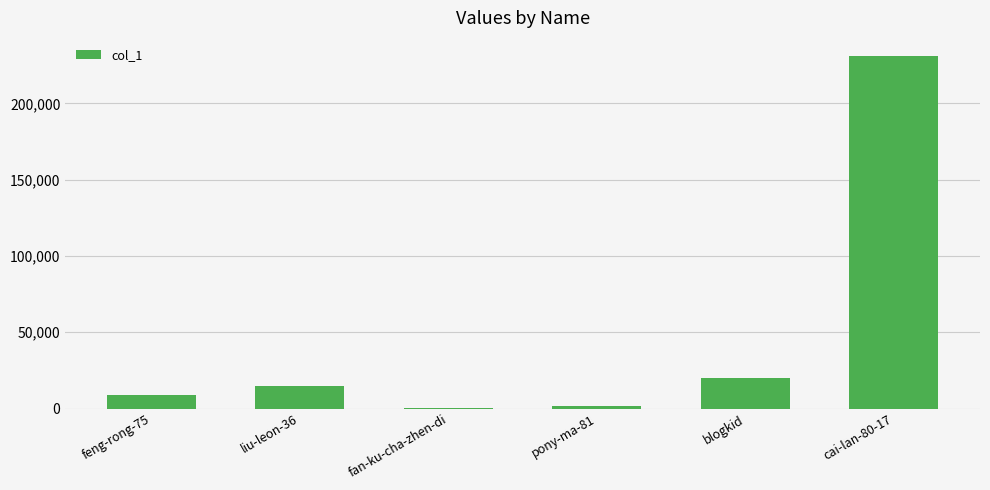

Are the bars horizontal?

No